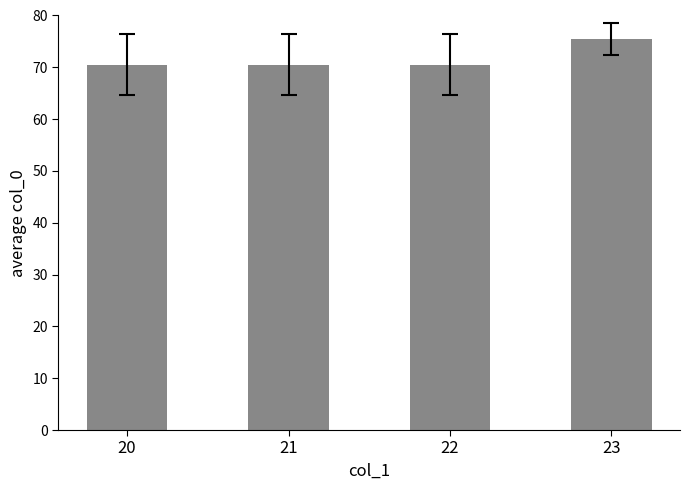

What is the ratio of the value at 21 to the value at 22?

1.0